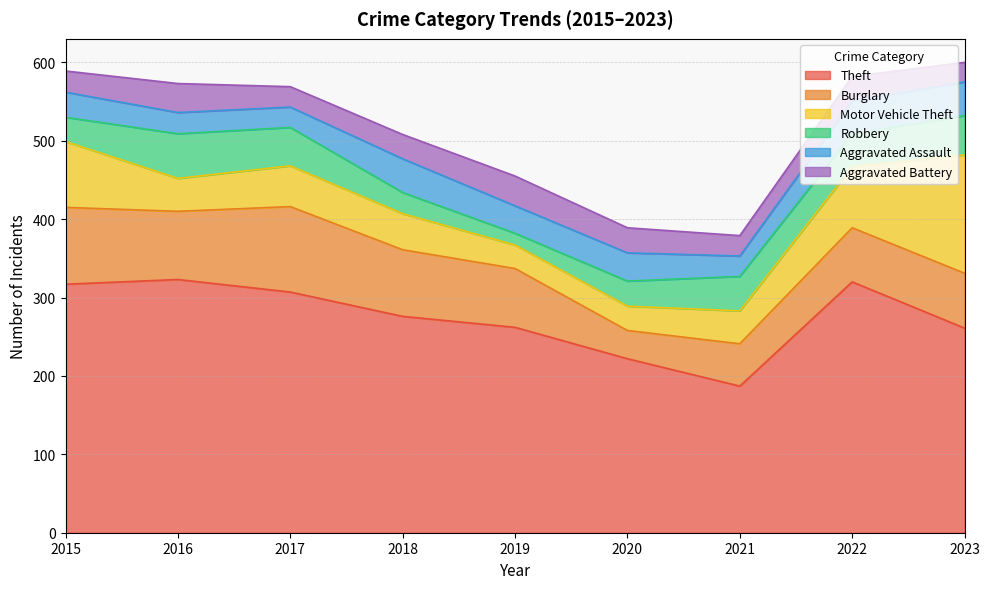

Rank the series at 2021 from lowest to highest value.

Aggravated Assault, Aggravated Battery, Motor Vehicle Theft, Robbery, Burglary, Theft